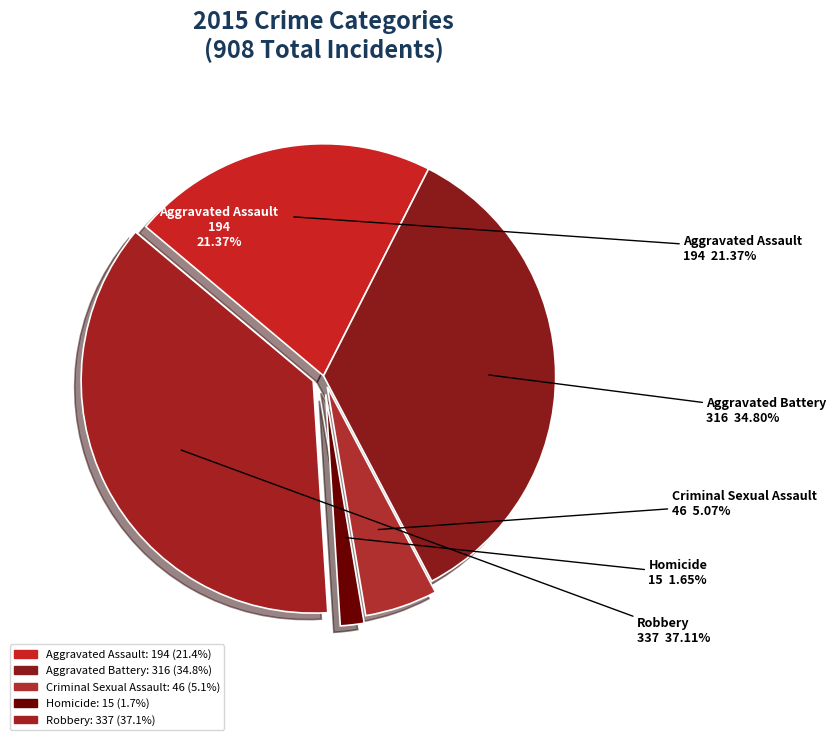

Is the sum of Criminal Sexual Assault and Homicide greater than half?

No